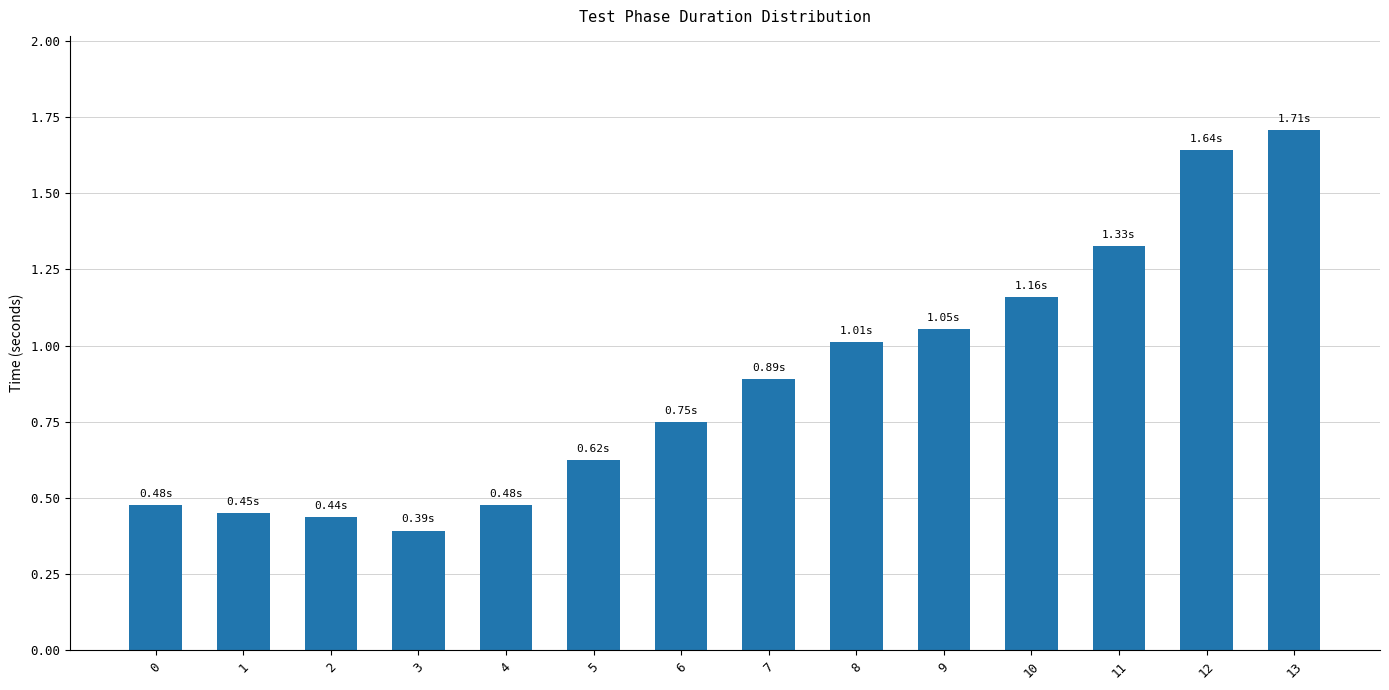

What is the sum of all values?

12.4